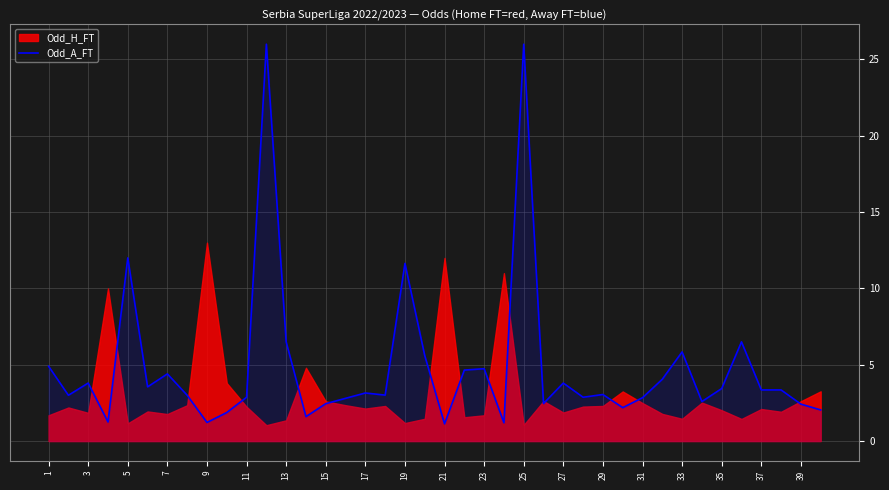

Is it true that Odd_A_FT equals 11.6 at 19?

True